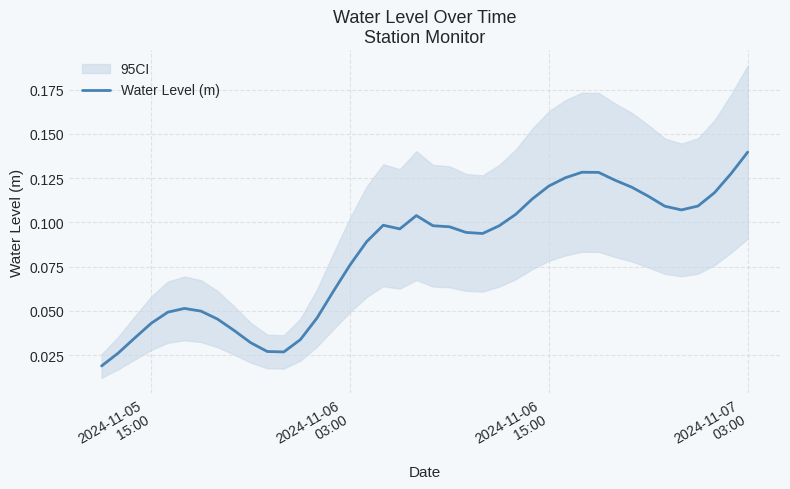

True or false: the data has more than 2 interior local peaks.

True